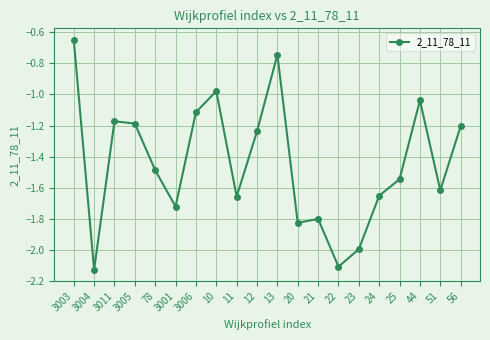

Is it true that the value at 20 is -1.8?

True